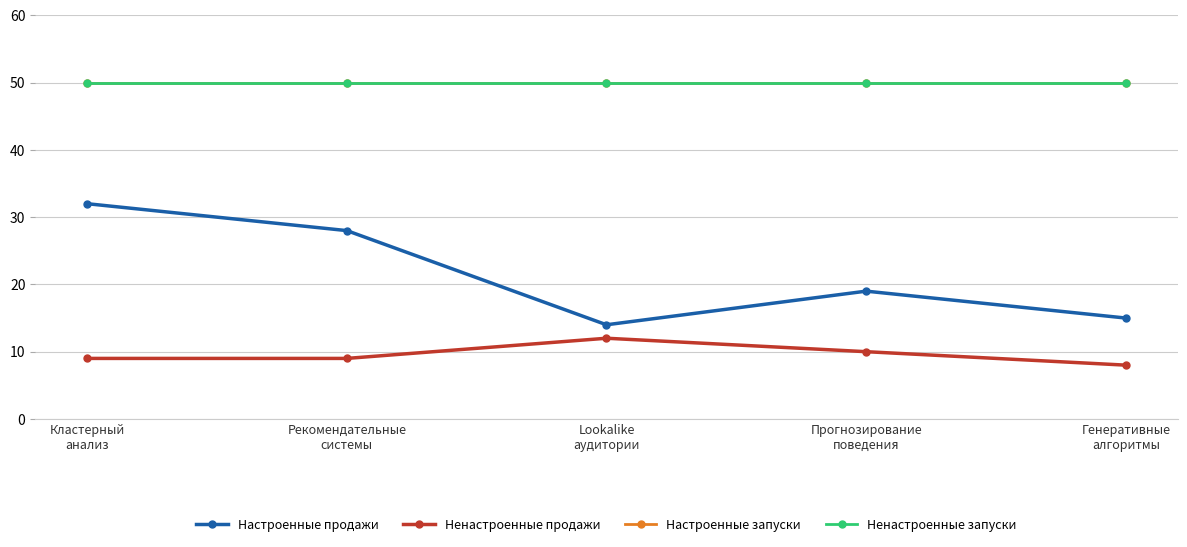

Is this an area chart (filled region under the line)?

No